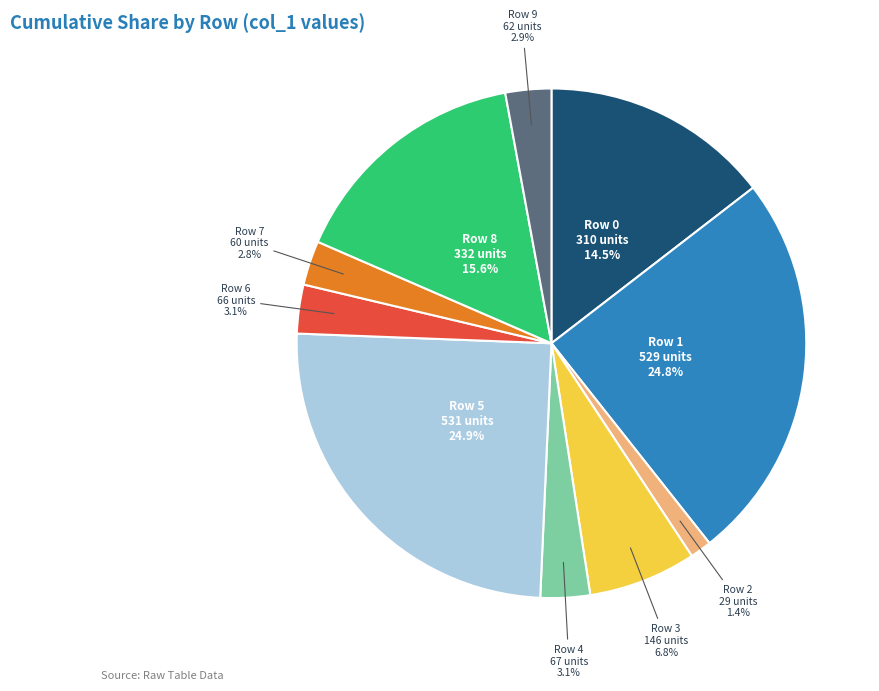

Count the number of slices in the pie.

10